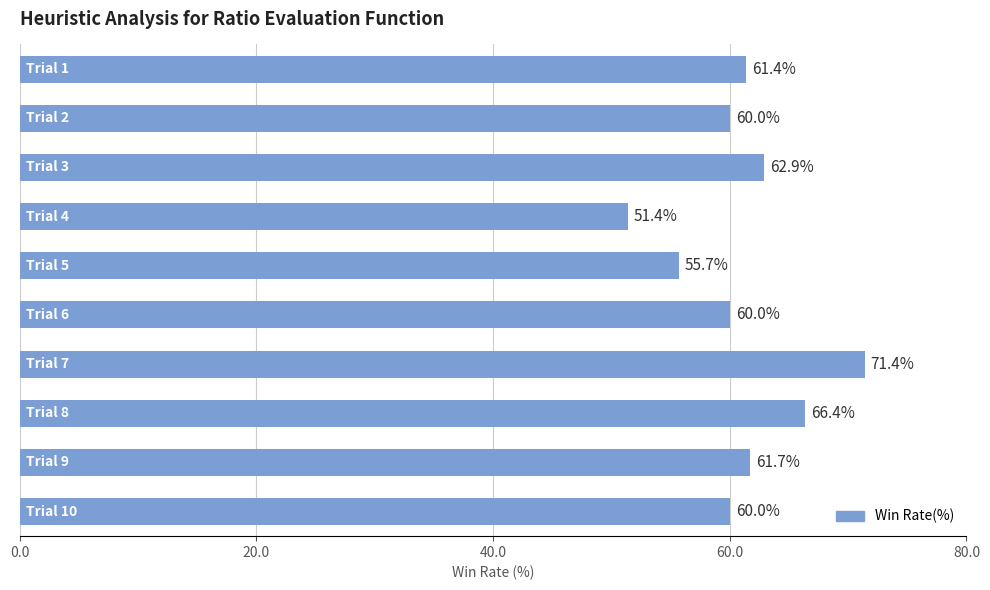

What is the value of the 4th bar from the top?

51.4